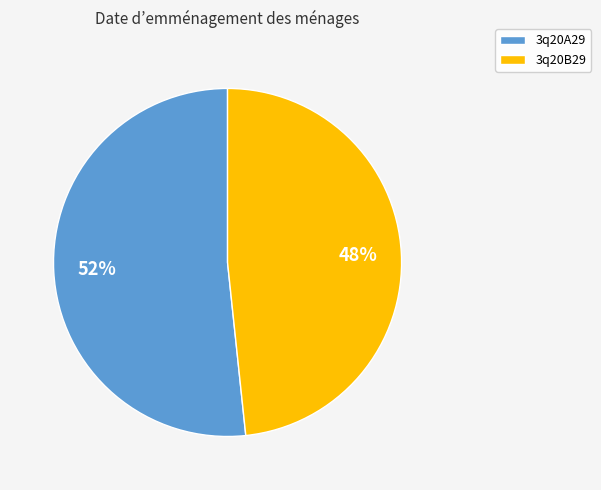

Which slice represents more than half of the pie?

3q20A29